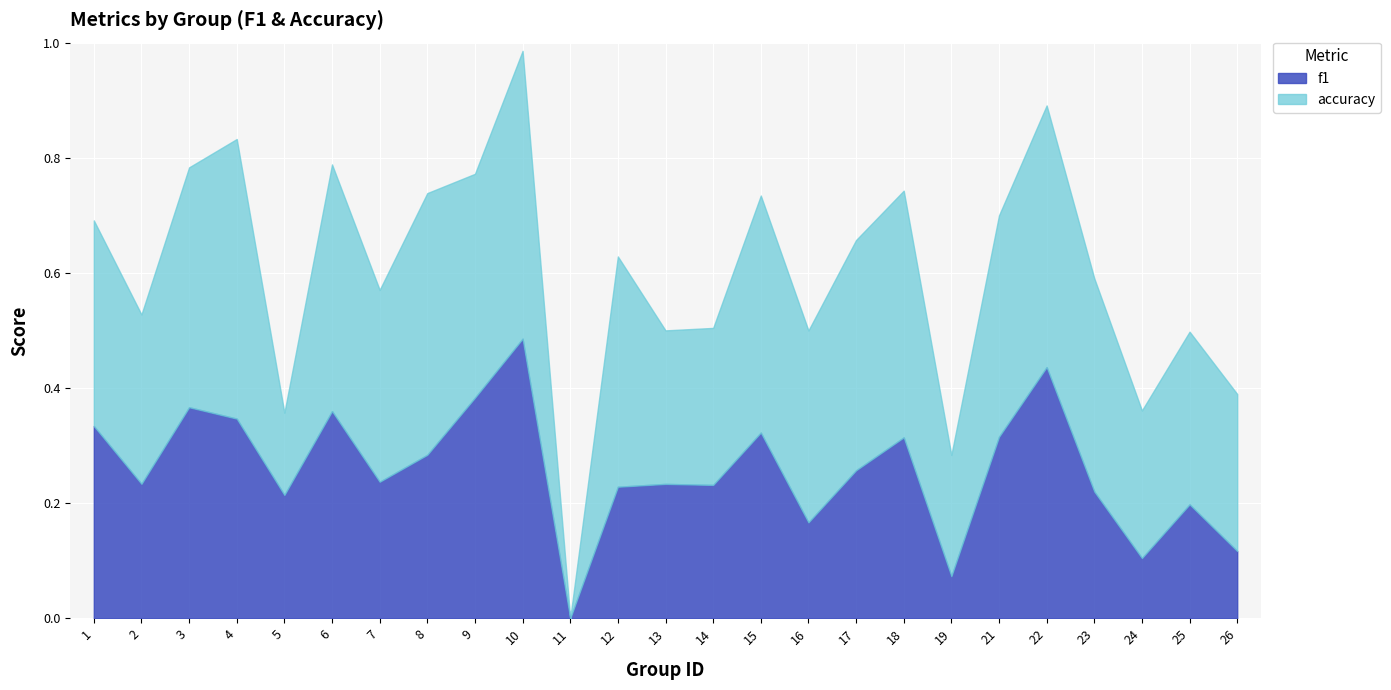

At which label is f1 closest to 0?

11